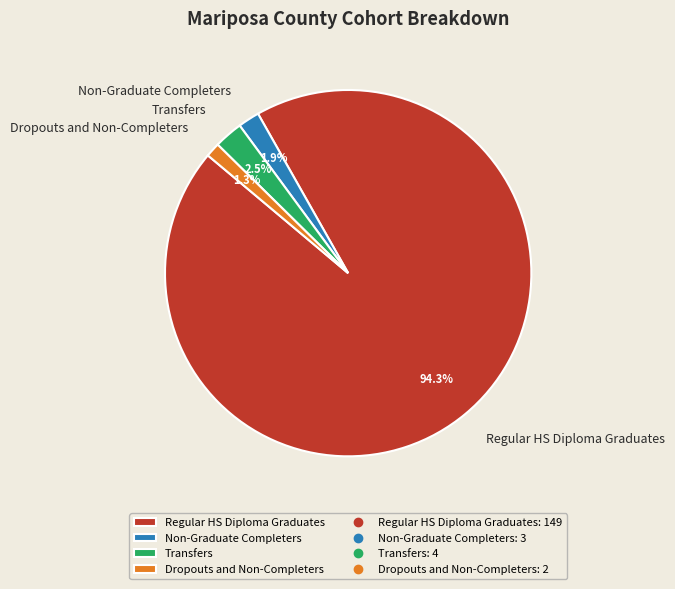

Is there a majority slice in this chart?

Yes